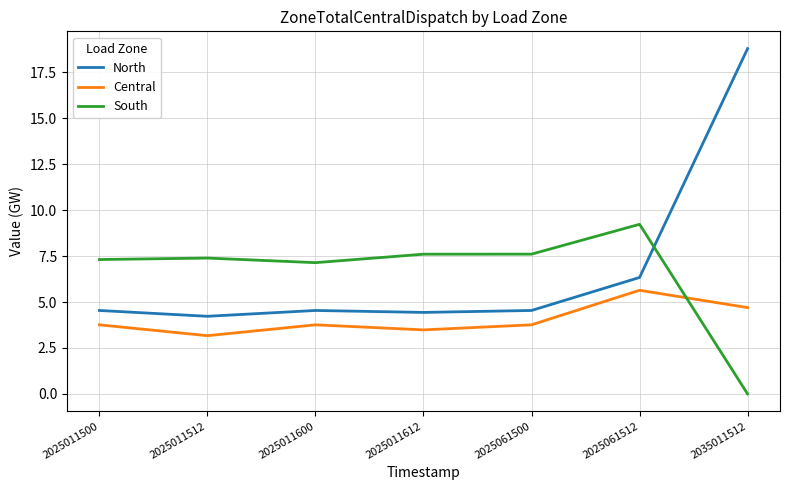

What is the average value of the Central series?

4.0